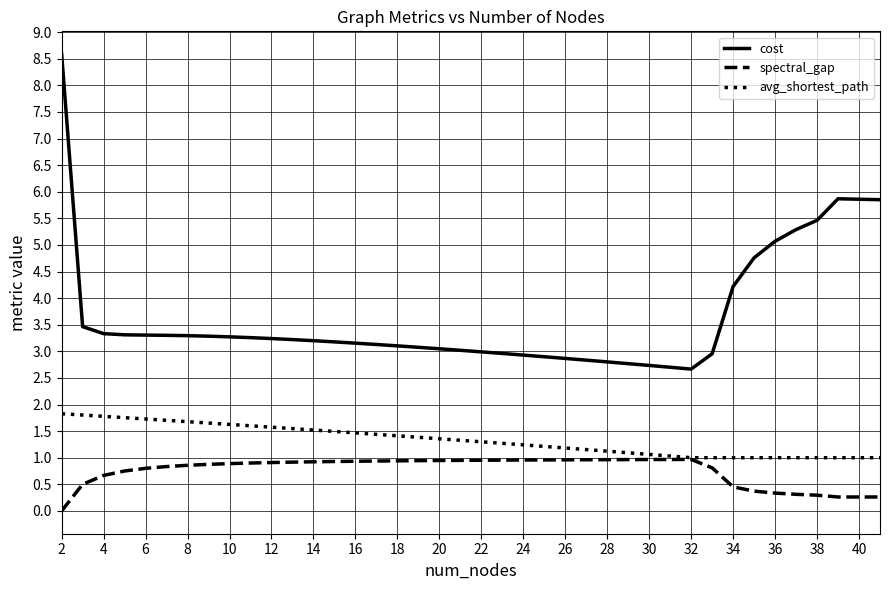

Which series has the largest range (max minus min)?

cost